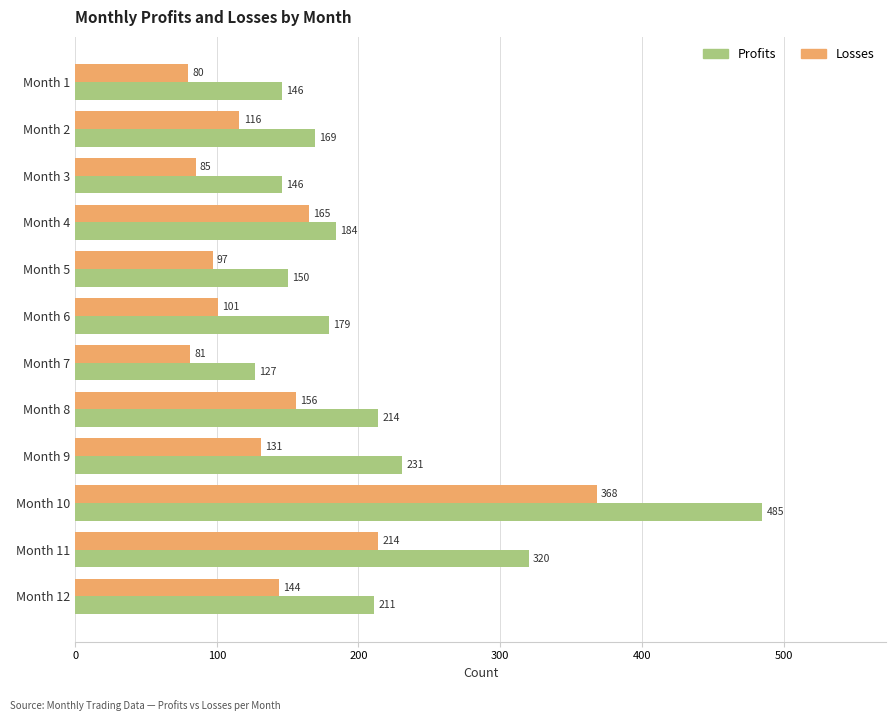

Is the value of Profits at Month 9 greater than the value of Losses at Month 8?

Yes